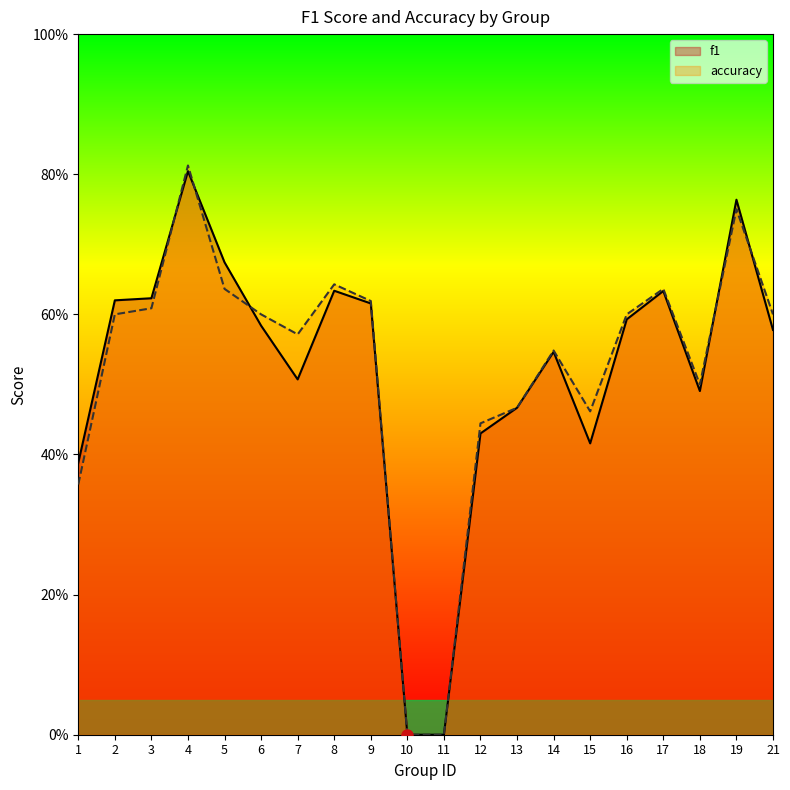

Which series has the widest spread of values?

accuracy